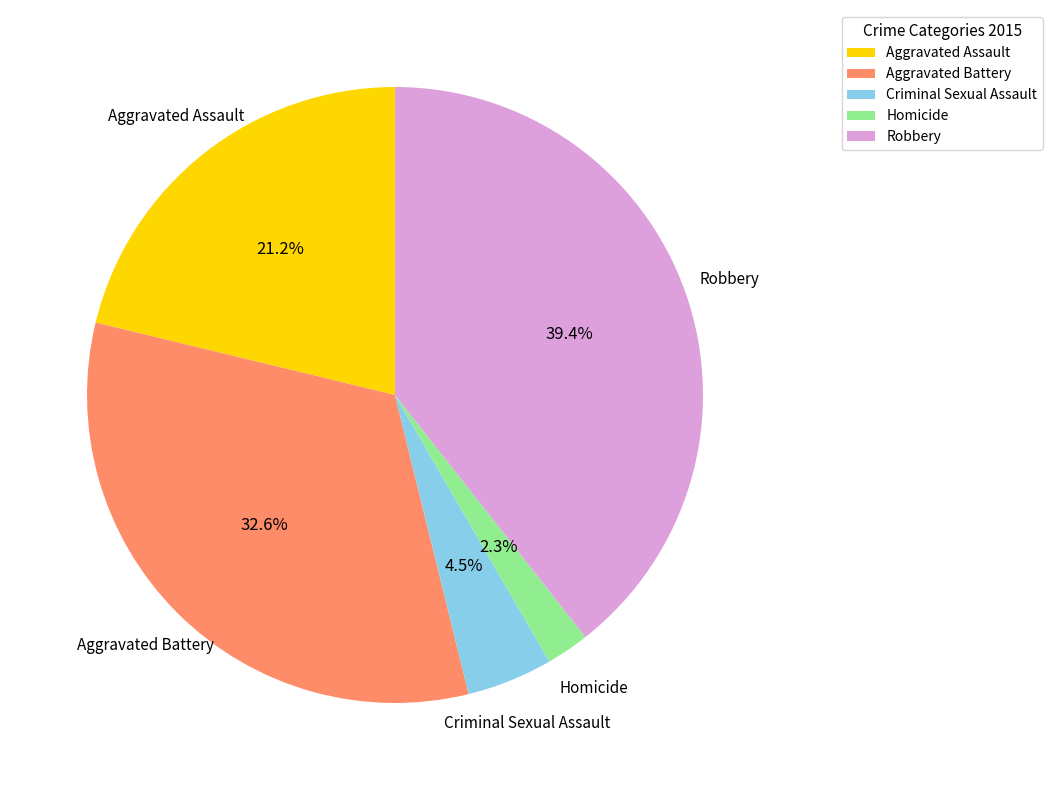

Between Aggravated Battery and Homicide, which is larger?

Aggravated Battery